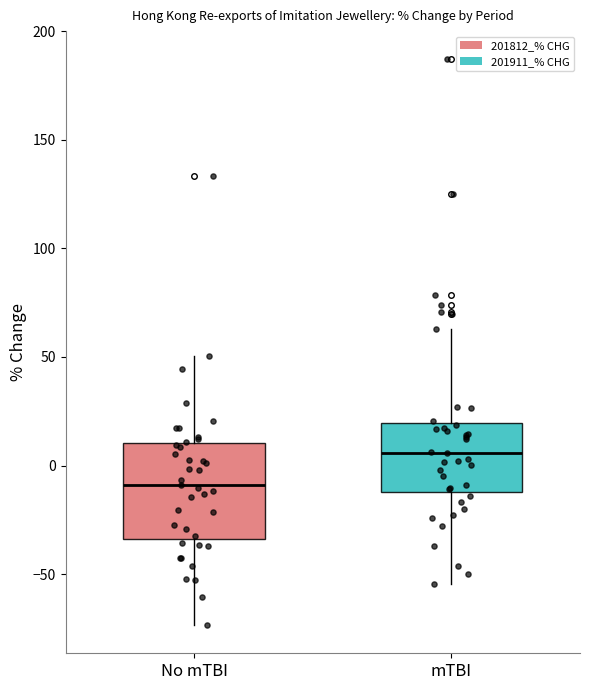

Which box is the tallest, from its lower edge to its upper edge?

No mTBI